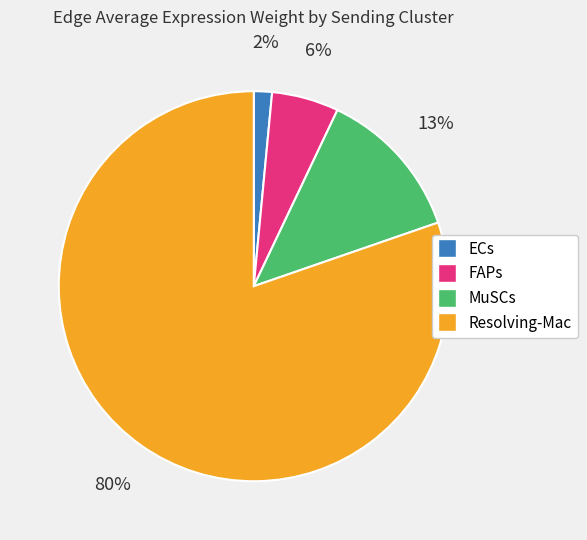

Does any single category account for the majority?

Yes